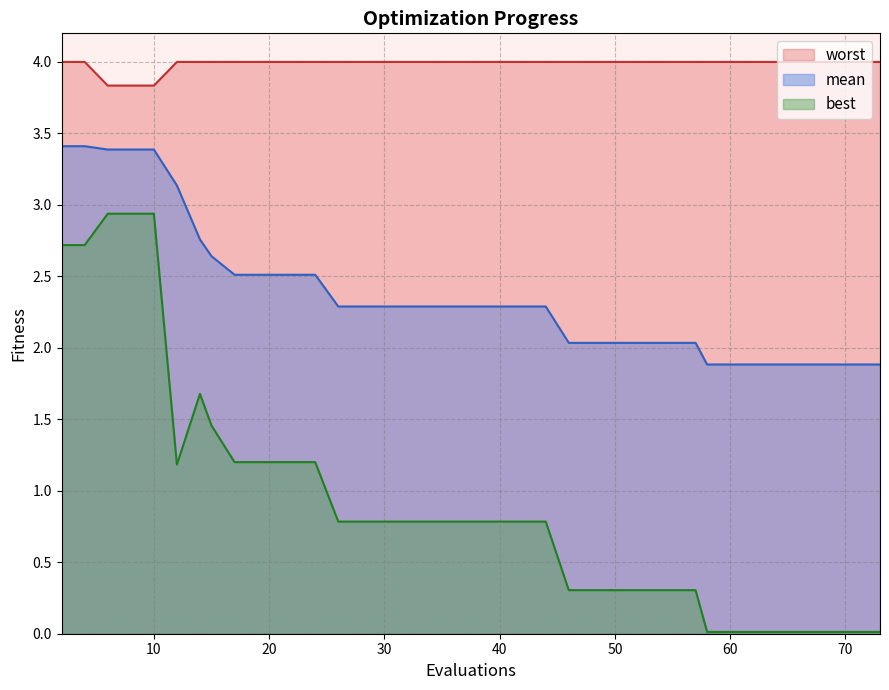

What is the sum of all best values?

35.4